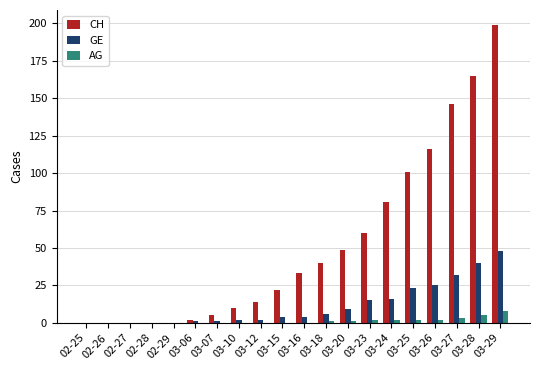

Which category has the highest value in the CH series?

03-29